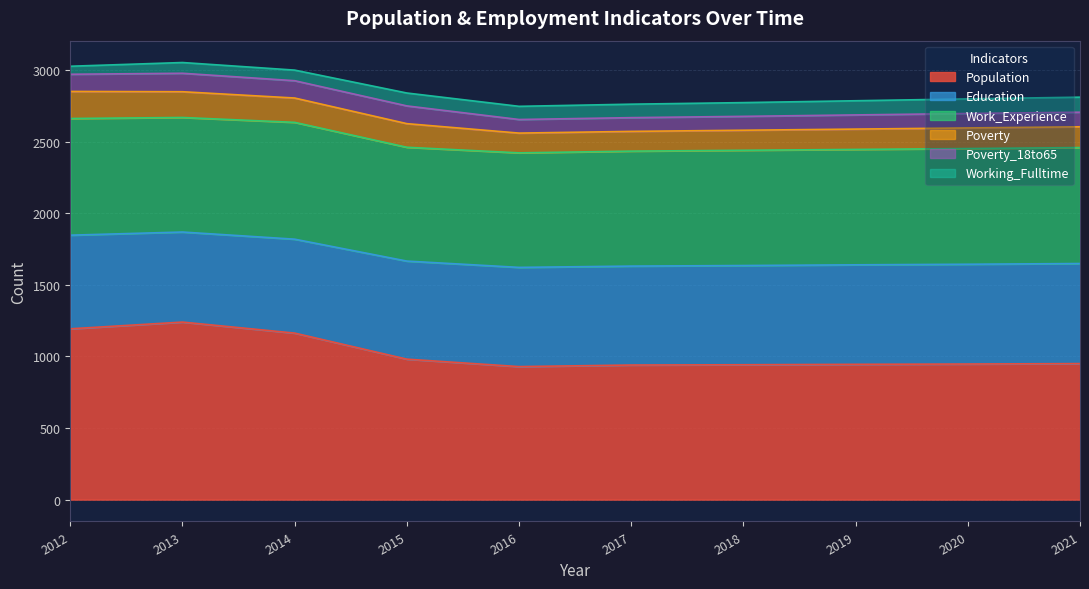

How many lines are shown in the chart?

6